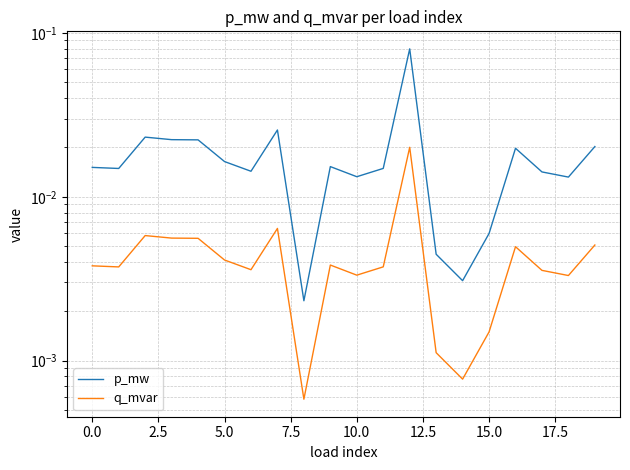

Which has a higher value, 12.5 or 17.5?

12.5